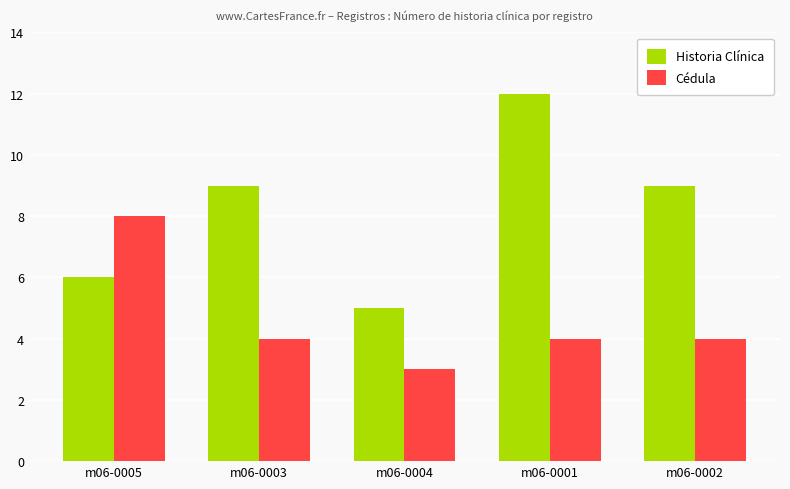

What is the sum of the Historia Clínica values at m06-0001 and m06-0002?

21